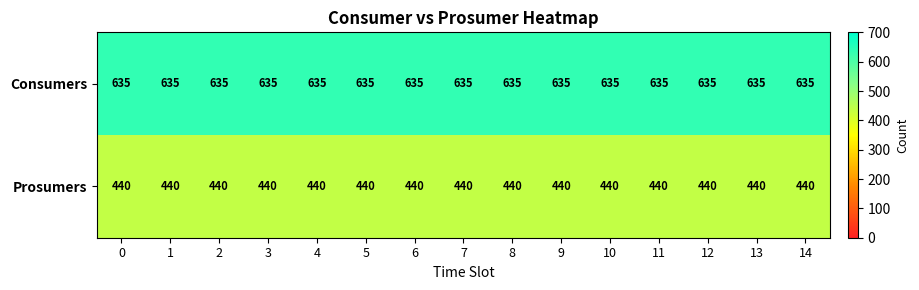

What is the spread (max minus min) of values at 7?

195